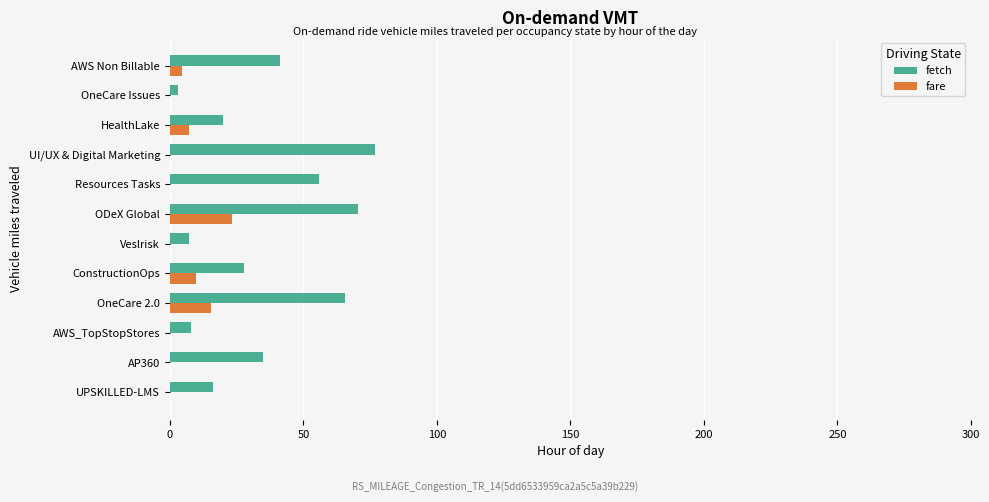

Read the fare value at ConstructionOps.

9.7